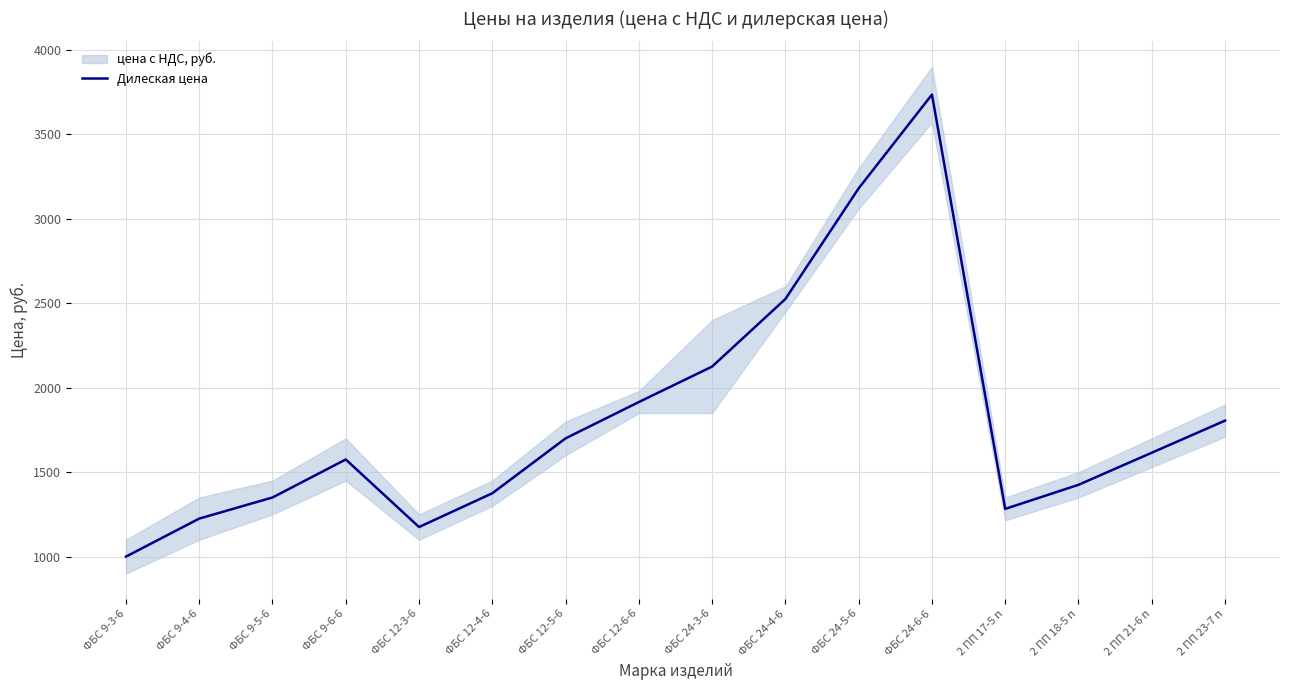

List the labels in order of value, smallest first.

ФБС 9-3-6, ФБС 12-3-6, ФБС 9-4-6, 2 ПП 17-5 п, ФБС 9-5-6, ФБС 12-4-6, 2 ПП 18-5 п, ФБС 9-6-6, 2 ПП 21-6 п, ФБС 12-5-6, 2 ПП 23-7 п, ФБС 12-6-6, ФБС 24-3-6, ФБС 24-4-6, ФБС 24-5-6, ФБС 24-6-6